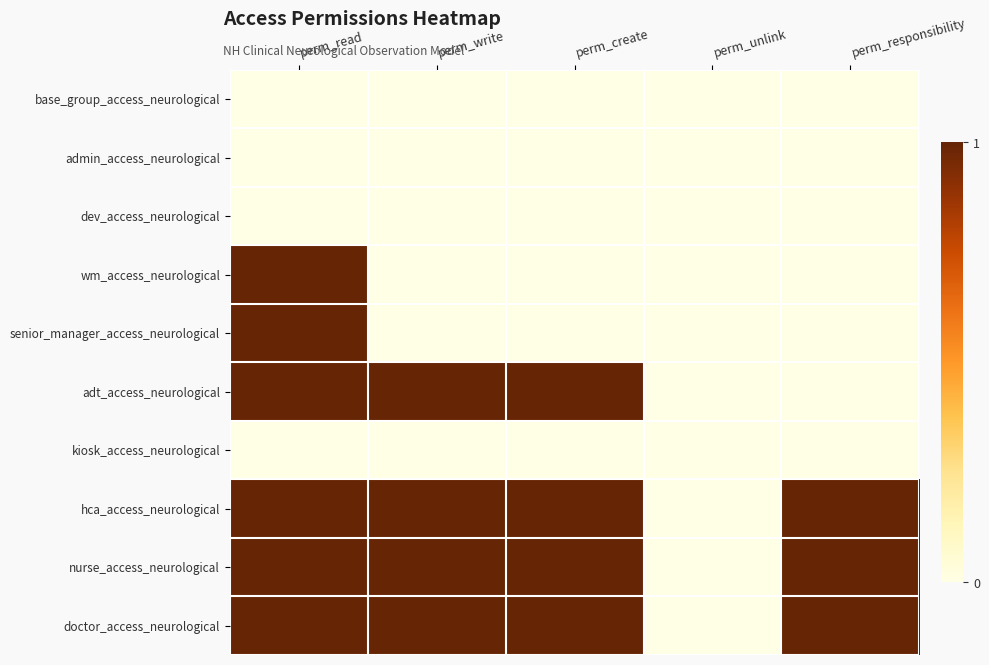

At which category is the sum across all series the highest?

perm_read